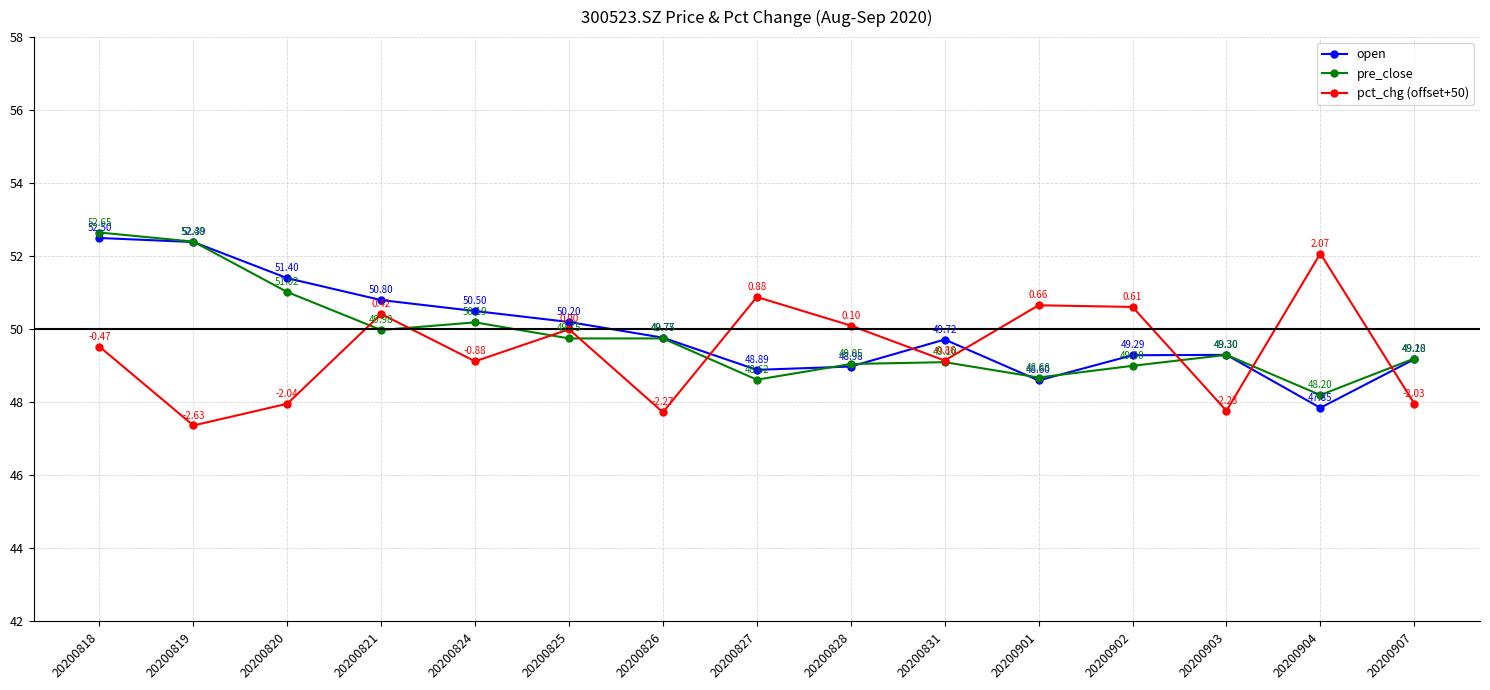

True or false: open has a value of 23.8 at 20200826.

False